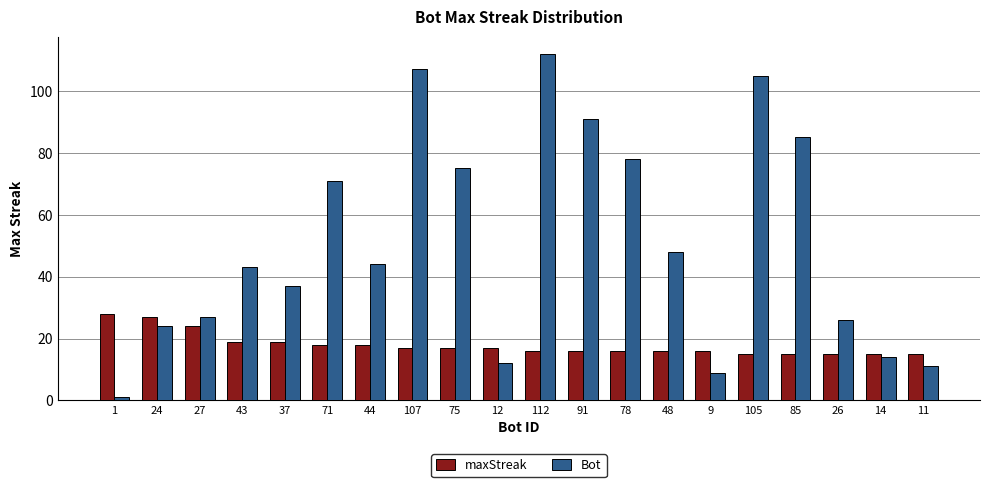

List the series in order of their overall mean, highest first.

Bot, maxStreak